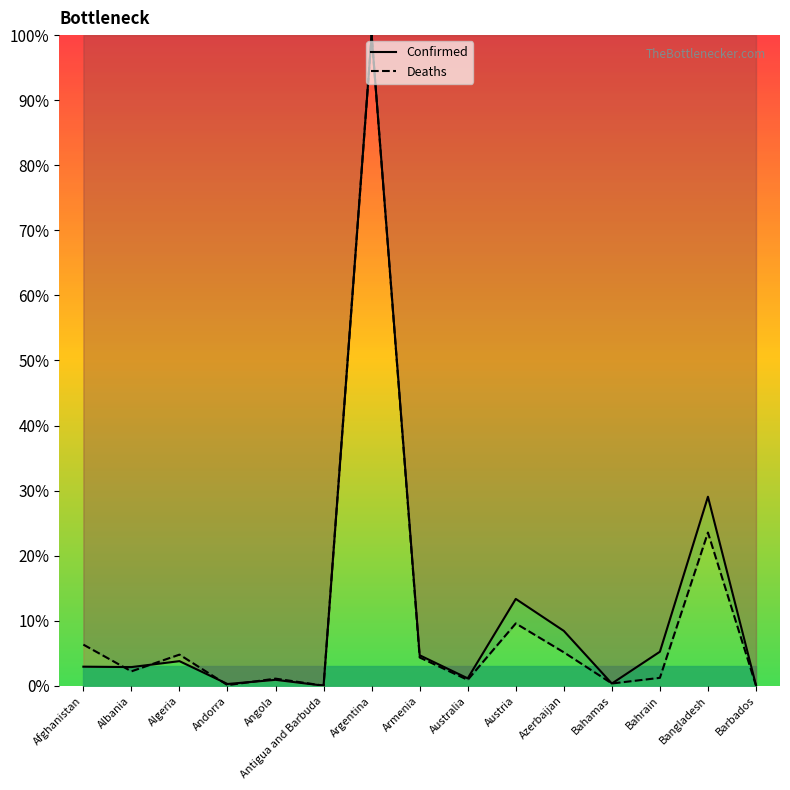

True or false: Confirmed has a value of 0.3 at Andorra.

True